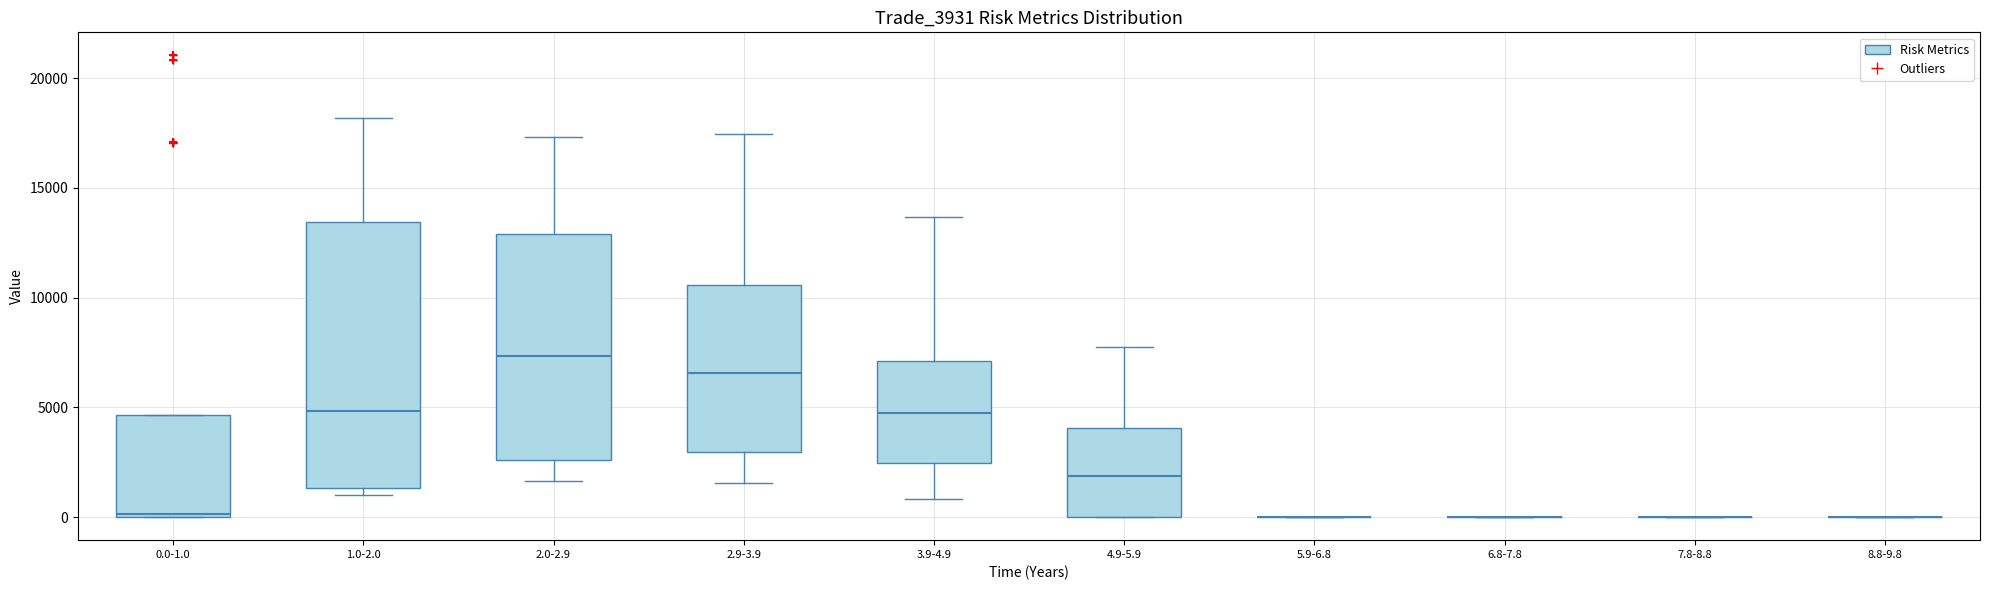

Comparing the boxes themselves (not the whiskers), which one is the tallest?

1.0-2.0